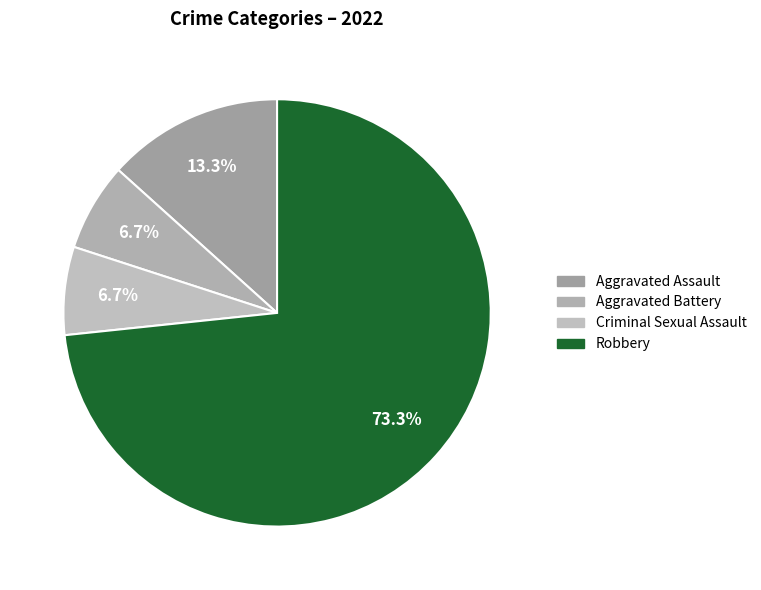

Is there a majority slice in this chart?

Yes